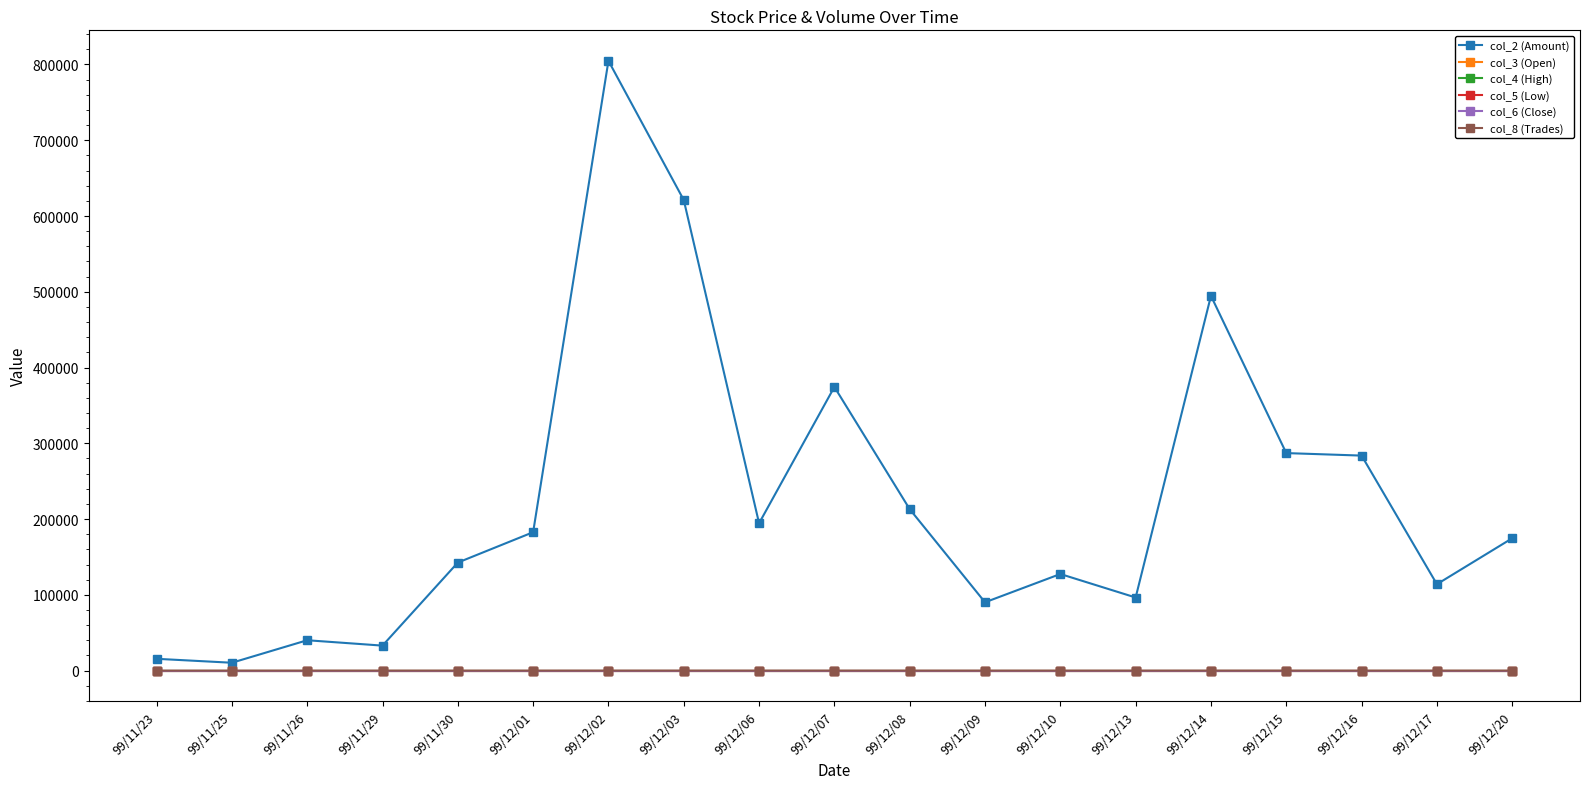

What is the total value across all series at 99/12/08?

213102.3